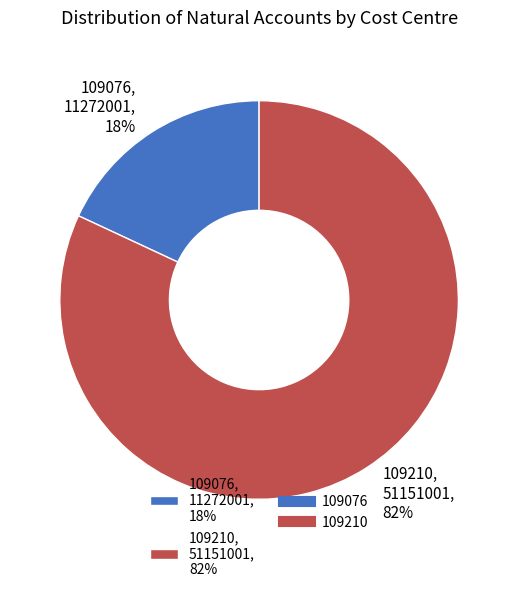

True or false: 109210 accounts for 70% of the total.

False